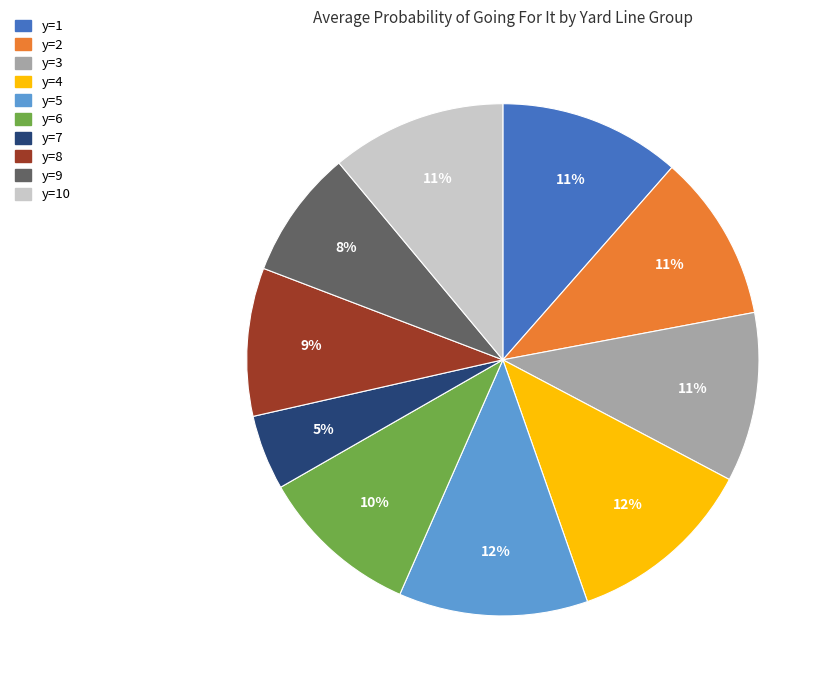

Count the number of slices in the pie.

10